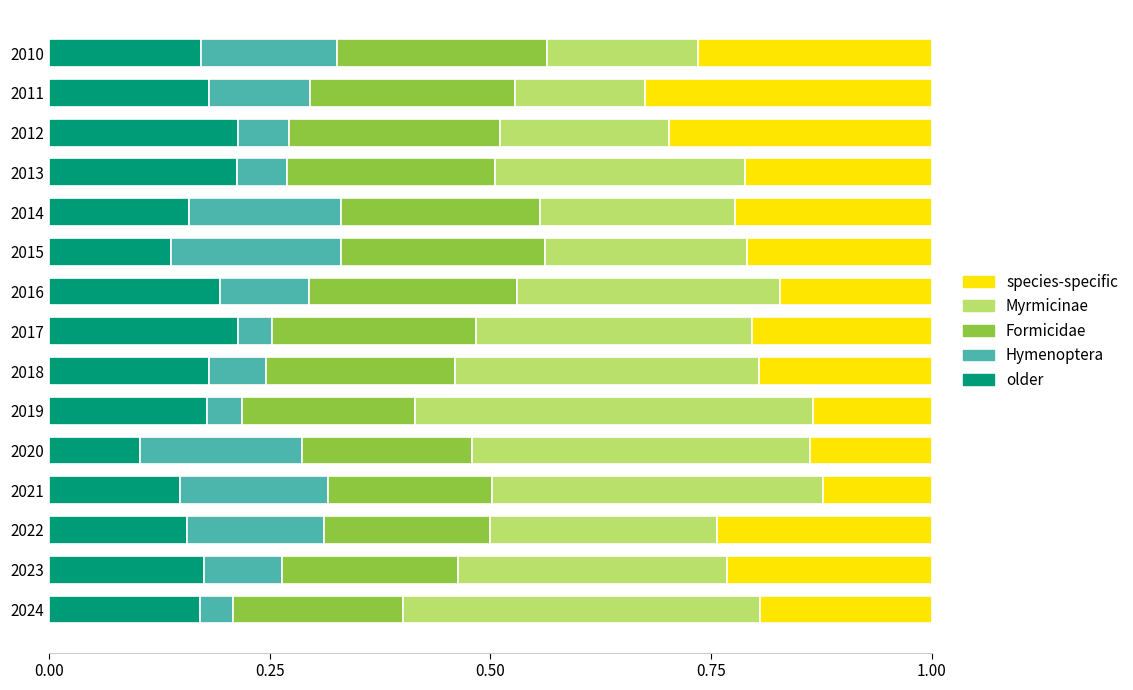

Where is older nearest to the value 0?

2020